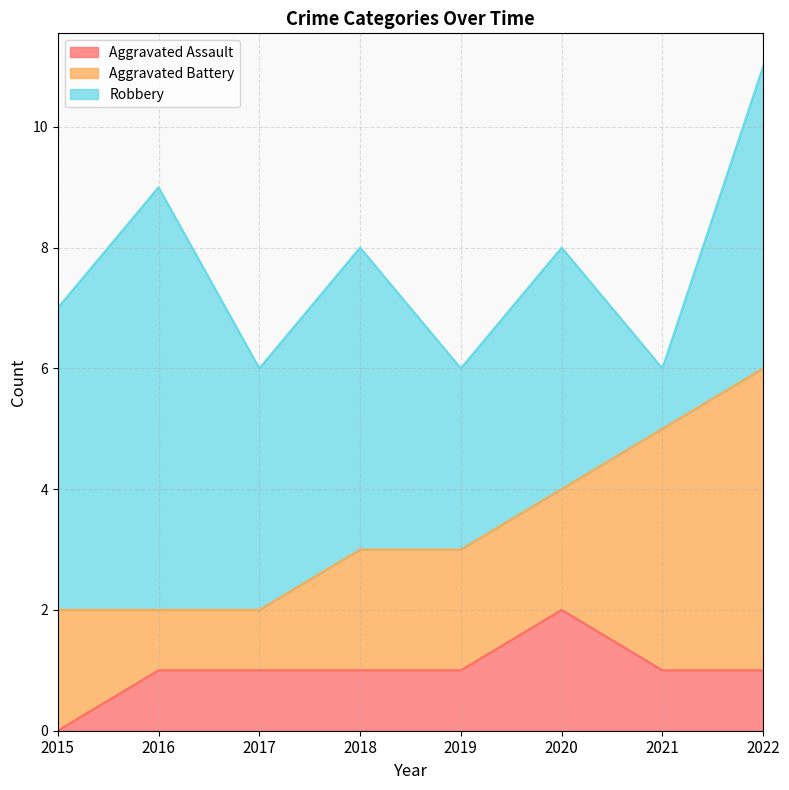

What is the average value of the Aggravated Battery series?

2